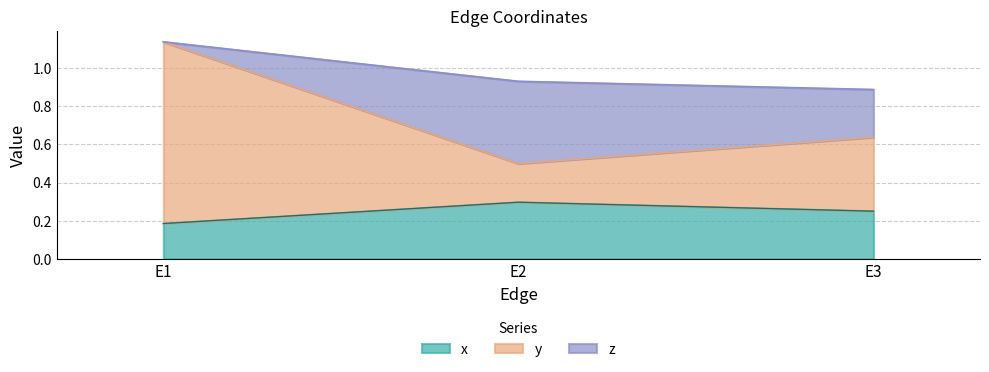

Which series has the largest total across all categories?

y